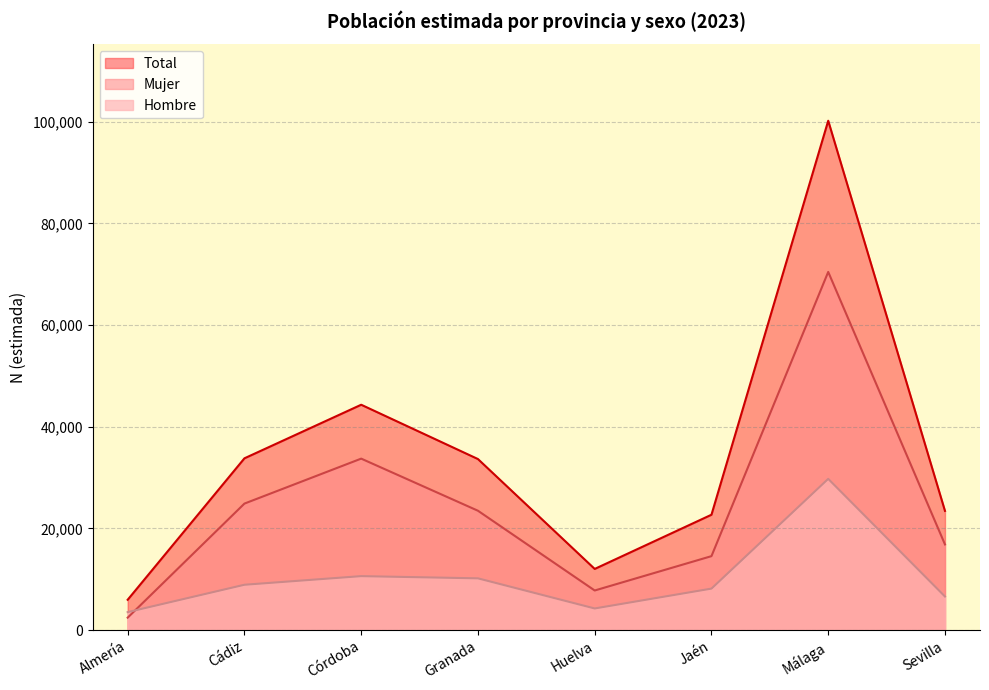

Rank the series at Sevilla from highest to lowest value.

Total, Mujer, Hombre